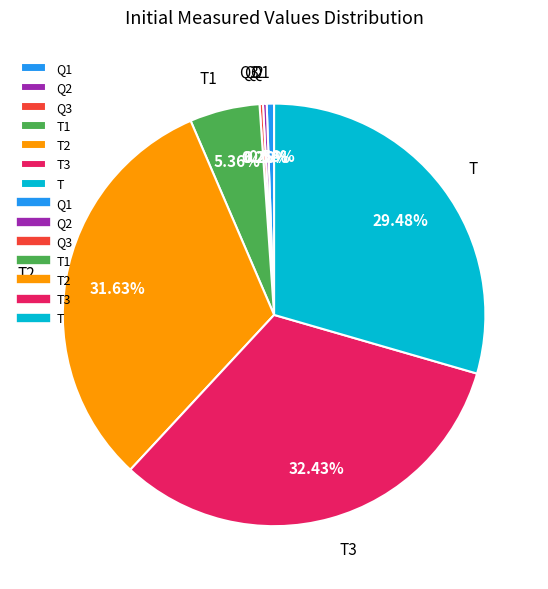

Is there any slice that represents more than half of the pie?

No